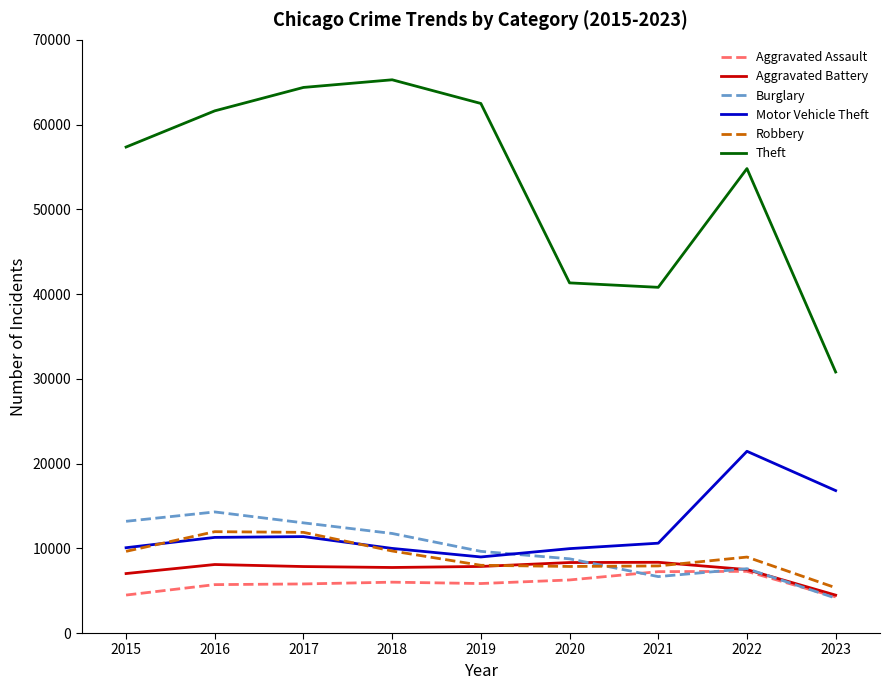

Which series ends up on top after the final intersection of Motor Vehicle Theft and Burglary?

Motor Vehicle Theft